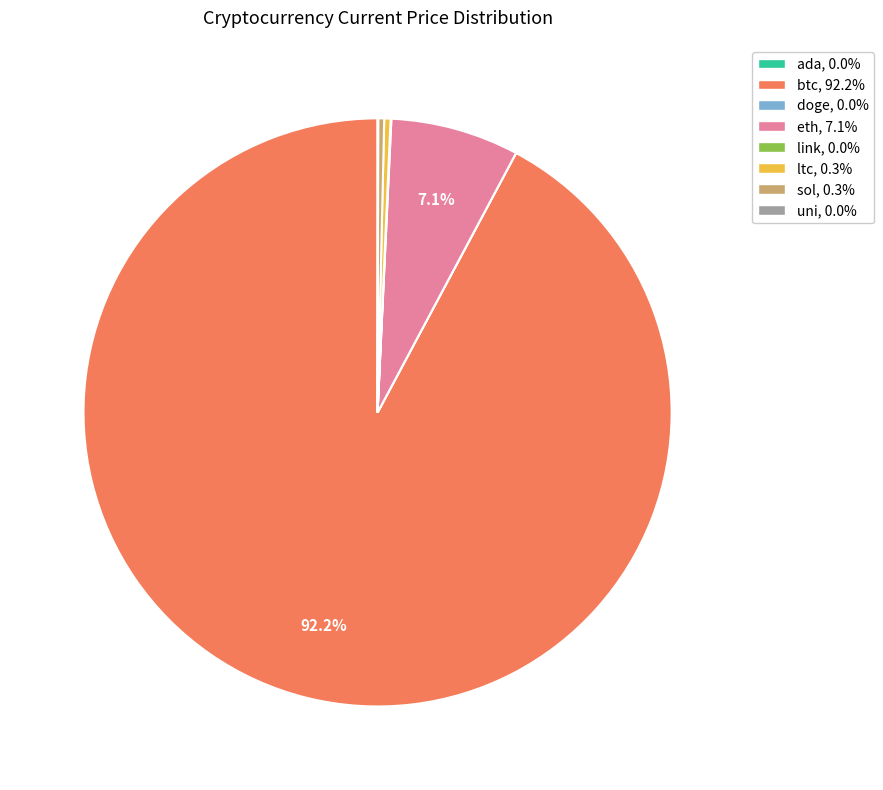

Is there any slice that represents more than half of the pie?

Yes